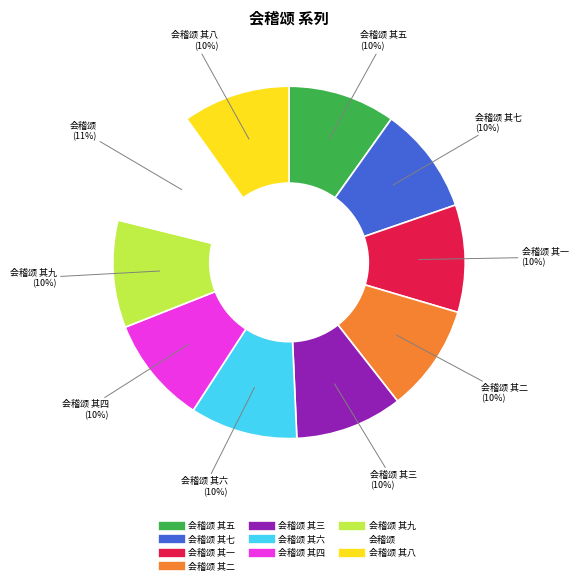

To the nearest percent, what is the difference between the largest and smallest slice percentages?

1%